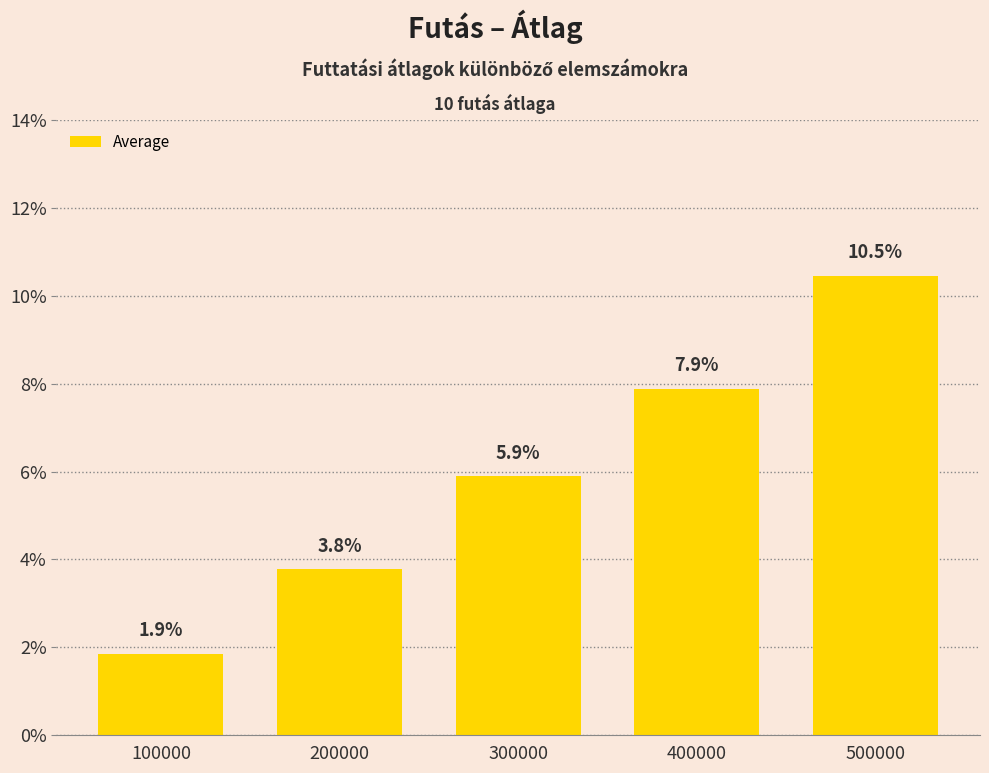

Are the bars horizontal?

No